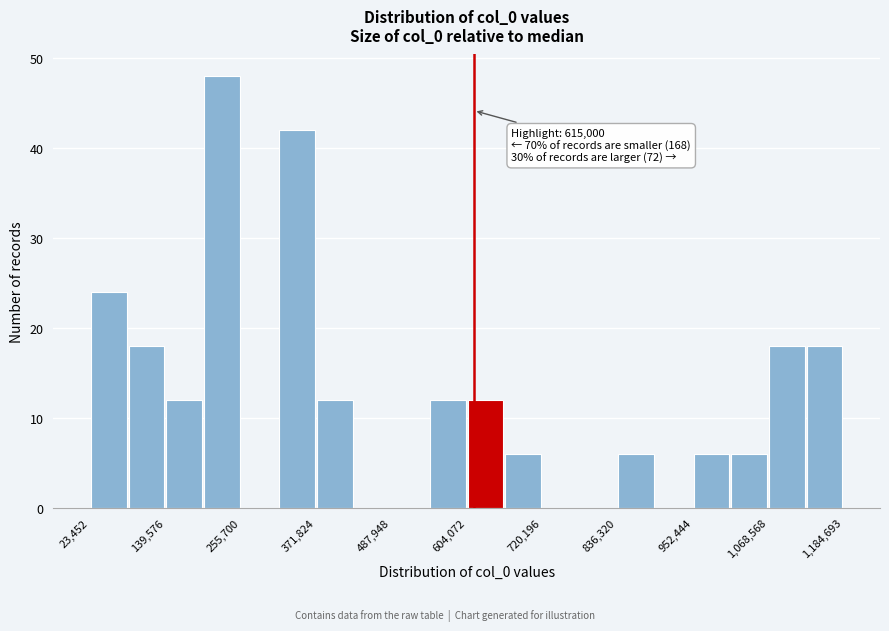

Read against the x-axis, roughly where is the centre of the tallest bar?

220000